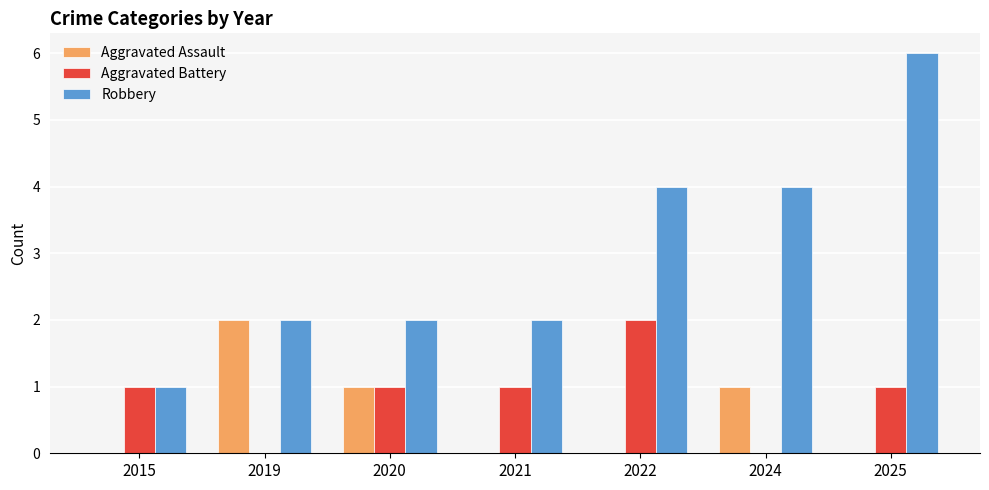

Between 2020 and 2021, which series saw the biggest shift?

Aggravated Assault